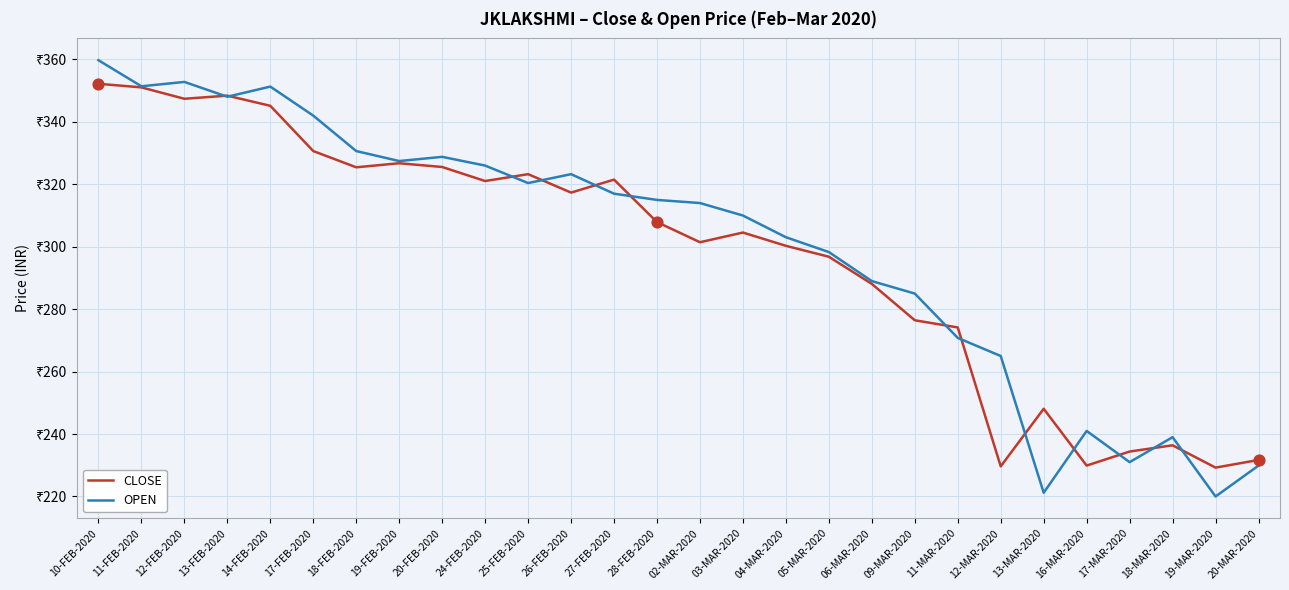

Which series has the largest total across all categories?

OPEN